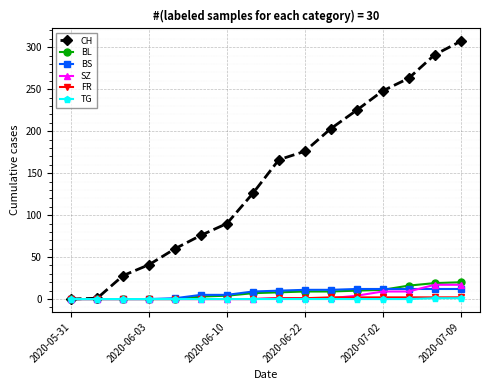

How many data points in BS are less than 10?

8